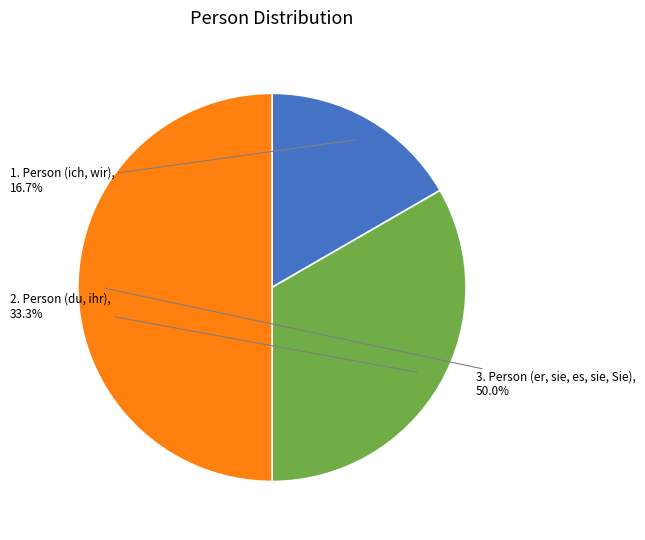

Approximately how many times larger is the value at 2. Person (du, ihr) compared to 3. Person (er, sie, es, sie, Sie)?

0.7